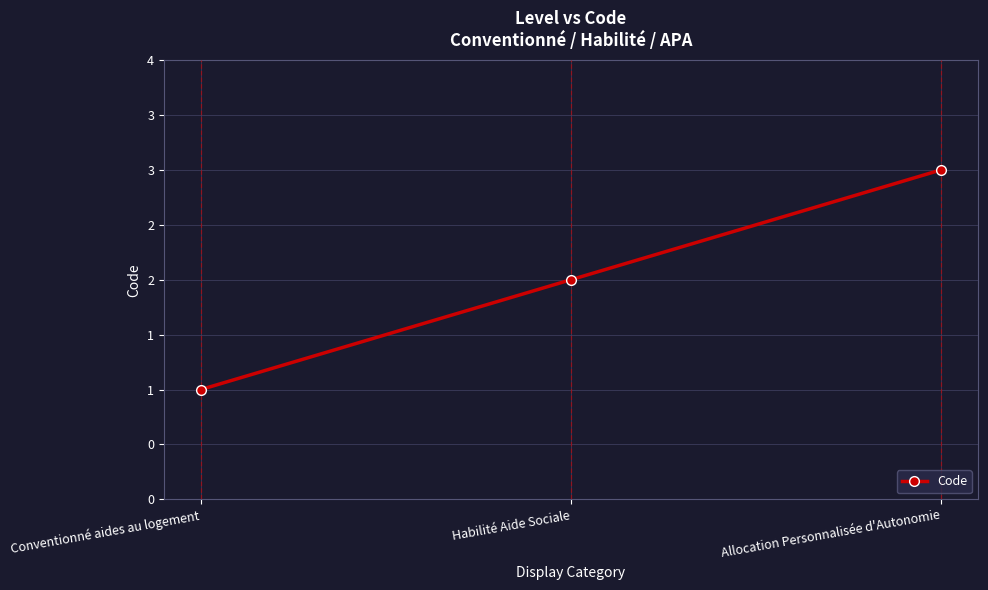

Reading left to right, list all the values displayed in this chart.

Conventionné aides au logement=1	Habilité Aide Sociale=2	Allocation Personnalisée d'Autonomie=3